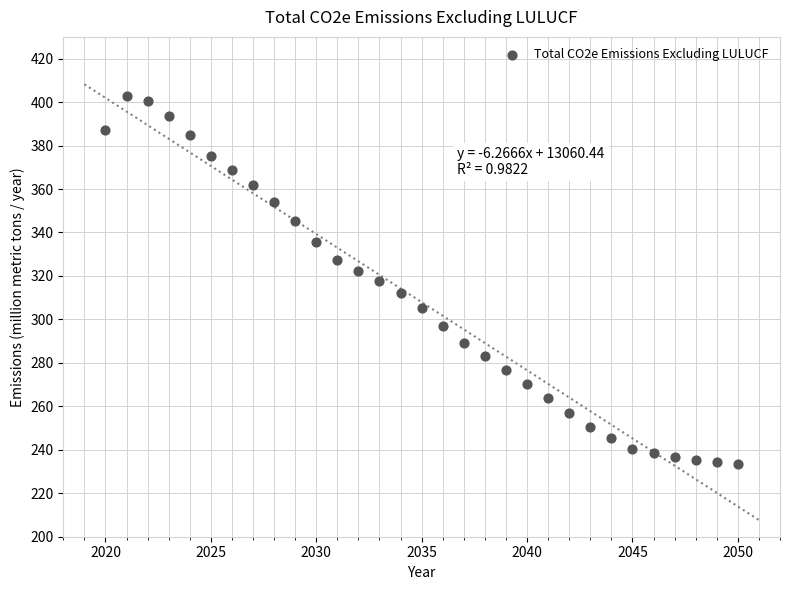

What is the range of Y values (max minus min)?

169.4